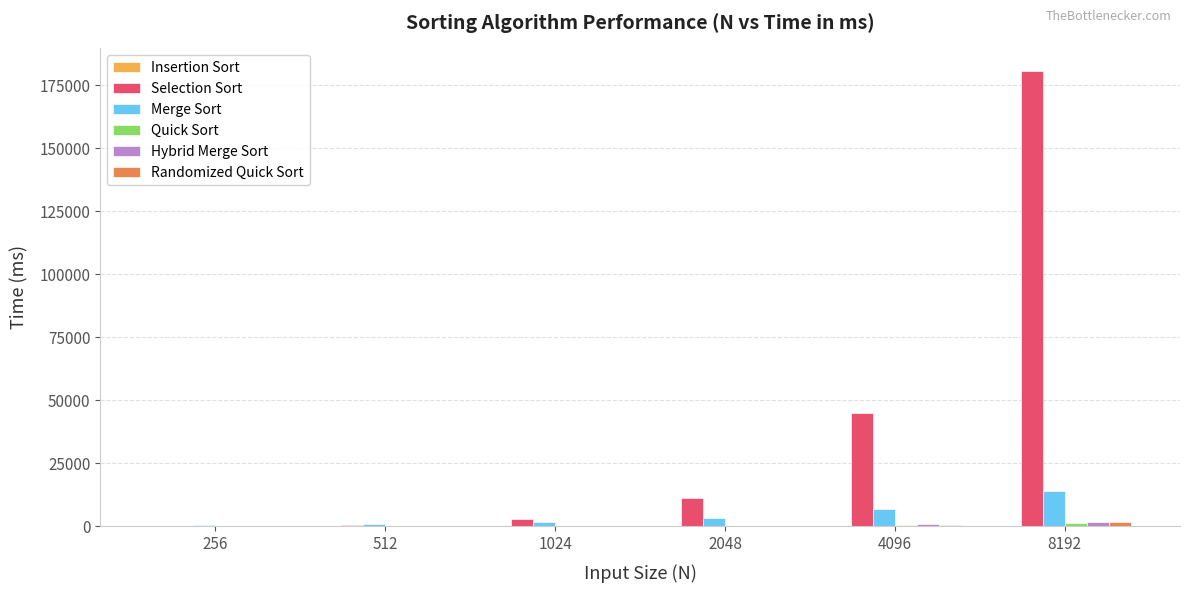

What is the difference between the Selection Sort values at 2048 and 1024?

8530